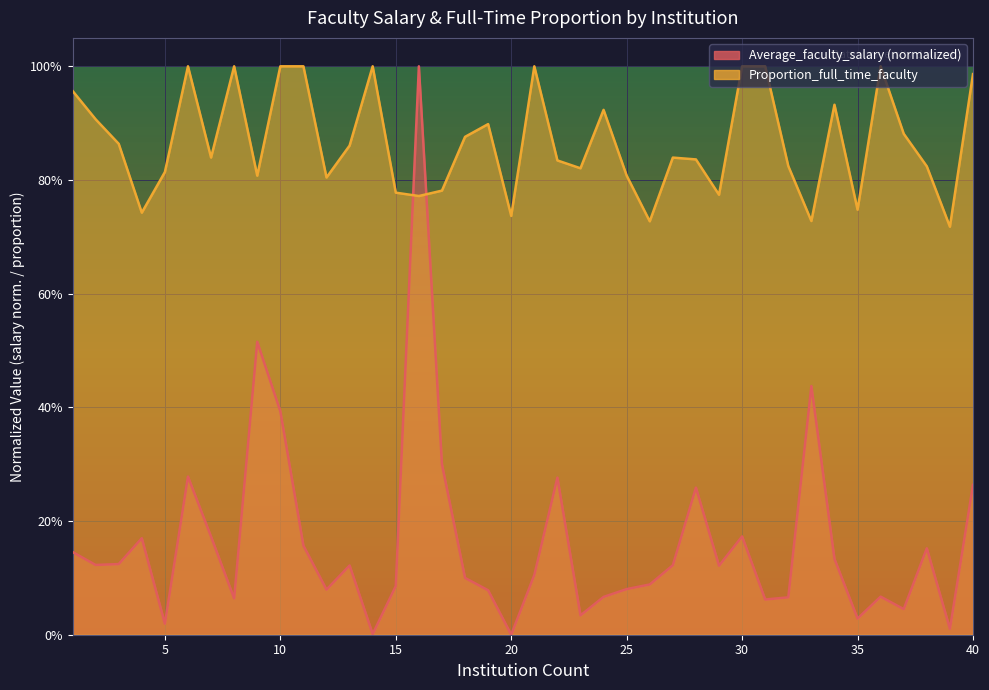

How many lines are shown in the chart?

2